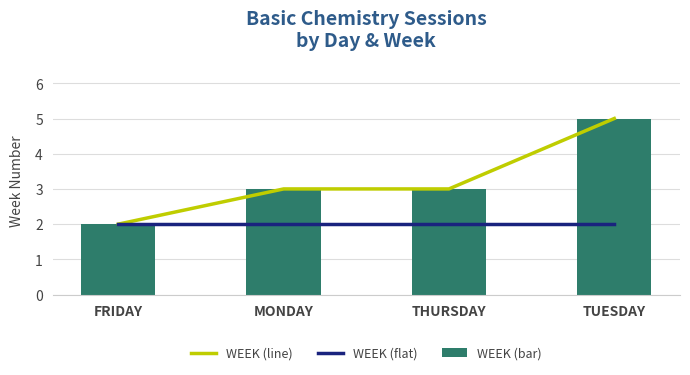

What is the label of the 4th bar from the left?

TUESDAY